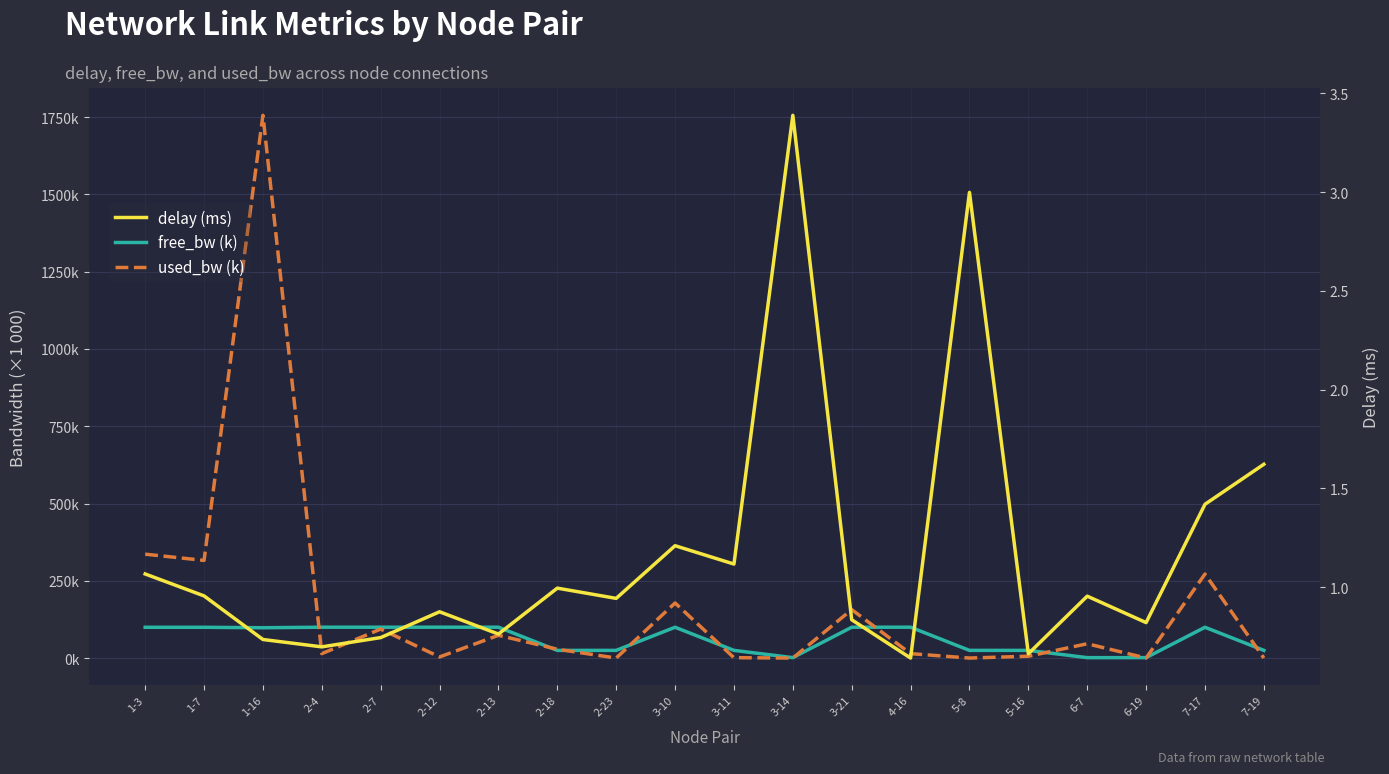

Is it true that used_bw (k) equals 36.7 at 2-13?

False